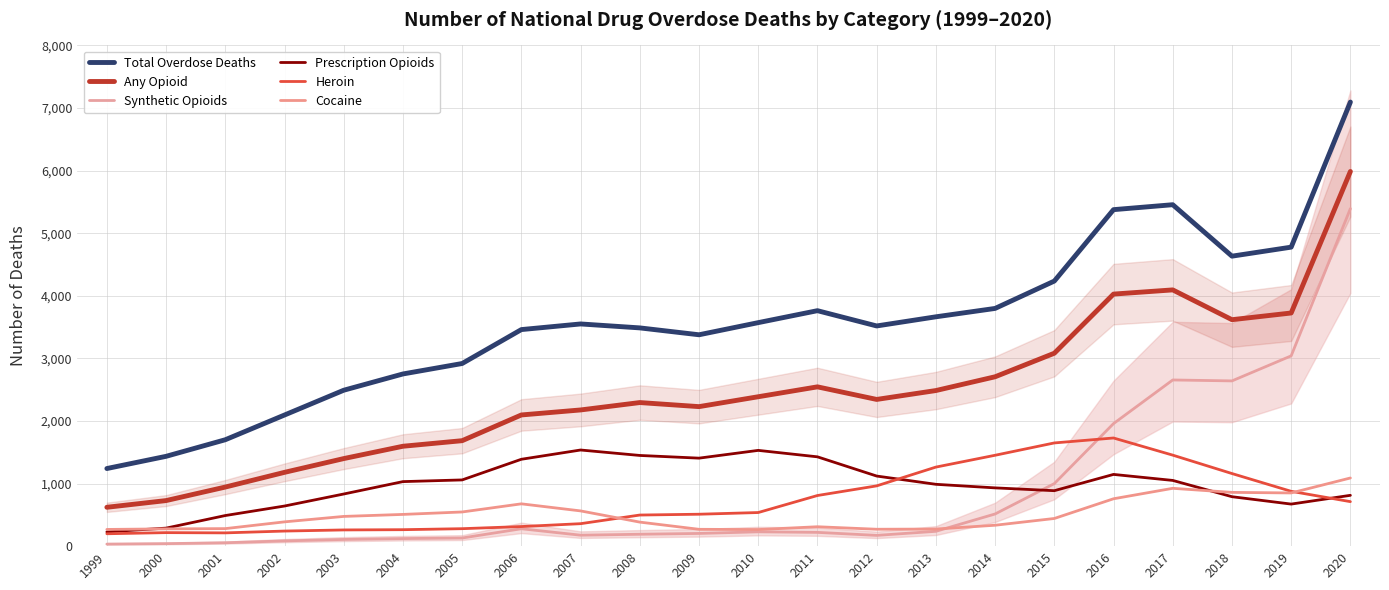

What is the maximum value shown in the chart?

7095